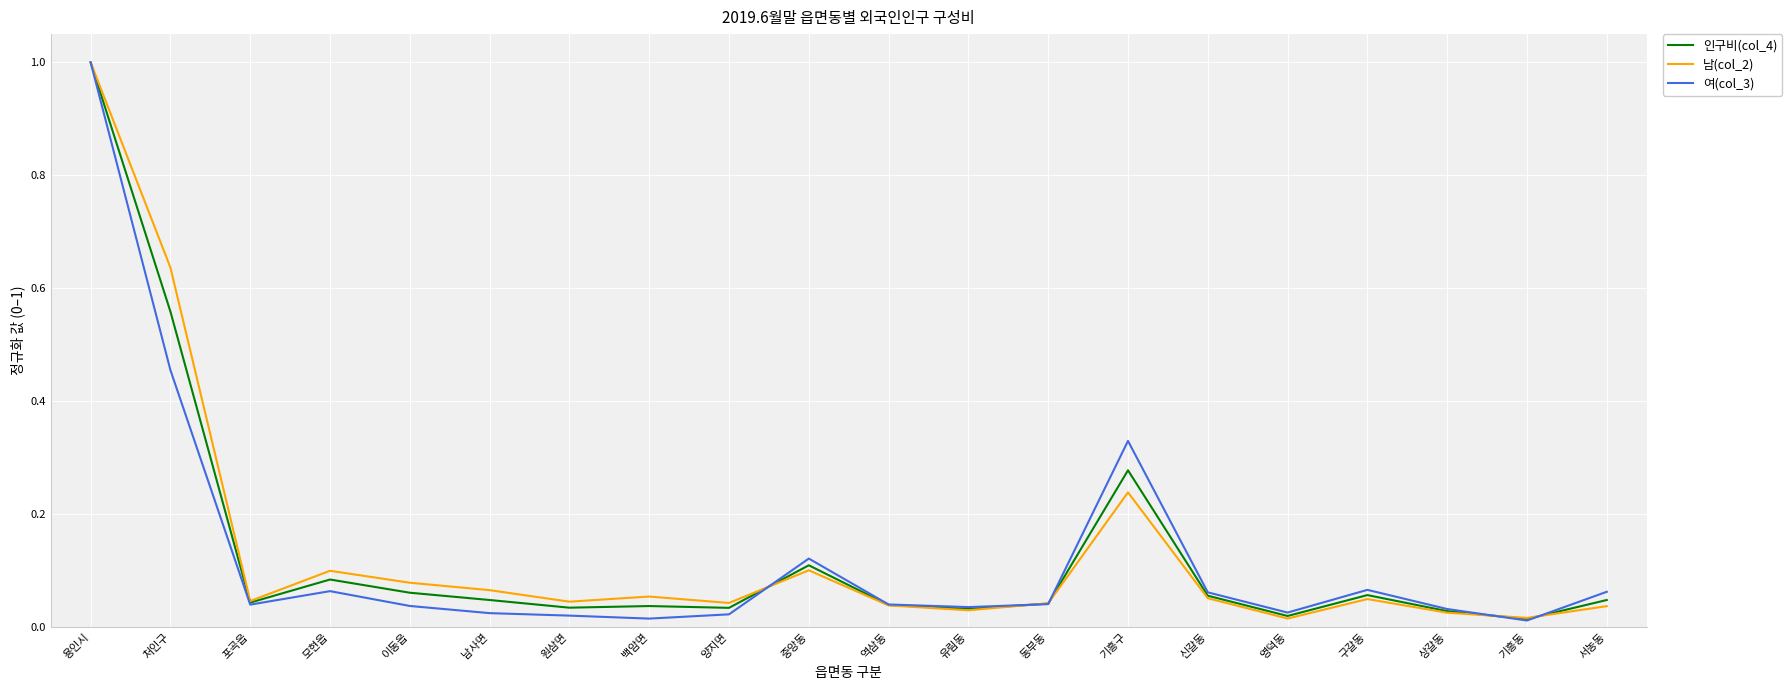

What position from the right is 구갈동?

4